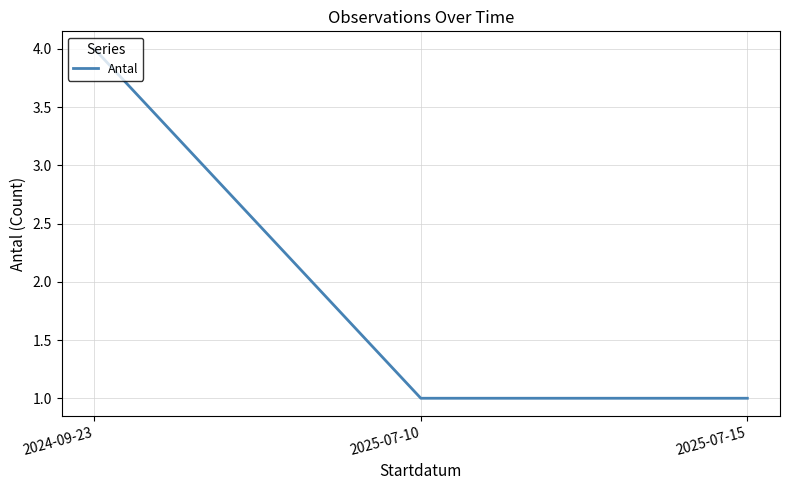

What is the approximate value at 2025-07-15?

1